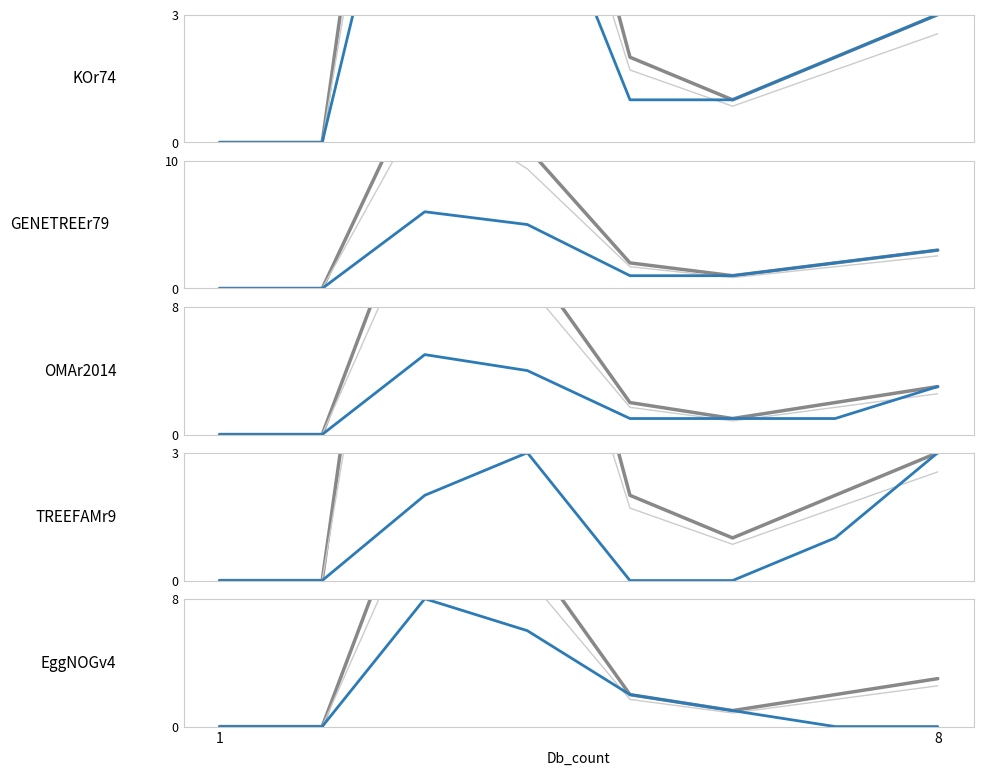

True or false: OMAr2014 and TREEFAMr9 intersect in this chart.

False